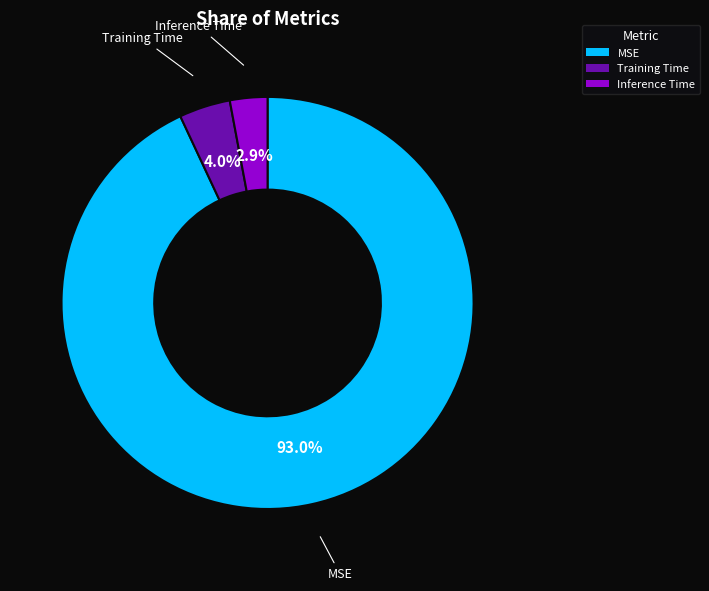

Is there any slice that represents more than half of the pie?

Yes